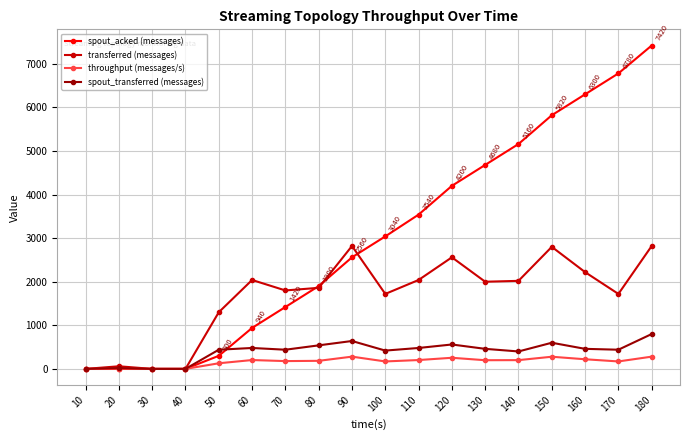

What is the average value of the spout_transferred (messages) series?

399